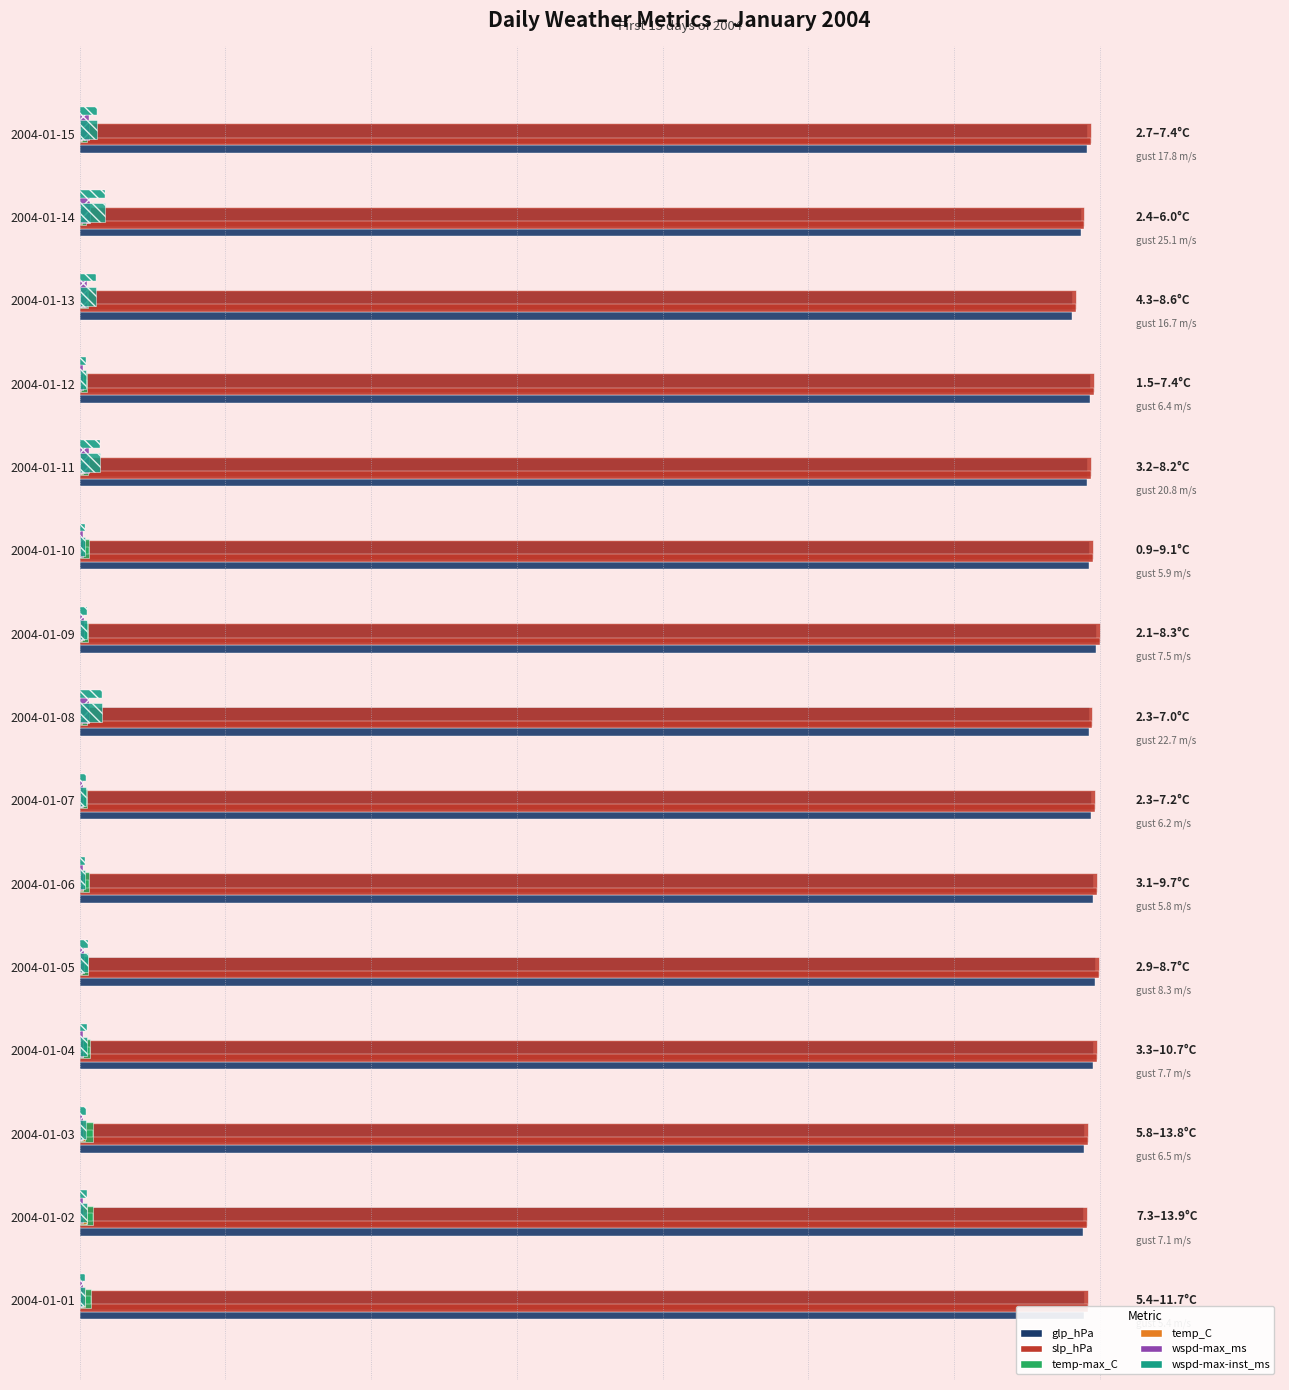

Which series has the largest total across all categories?

slp_hPa